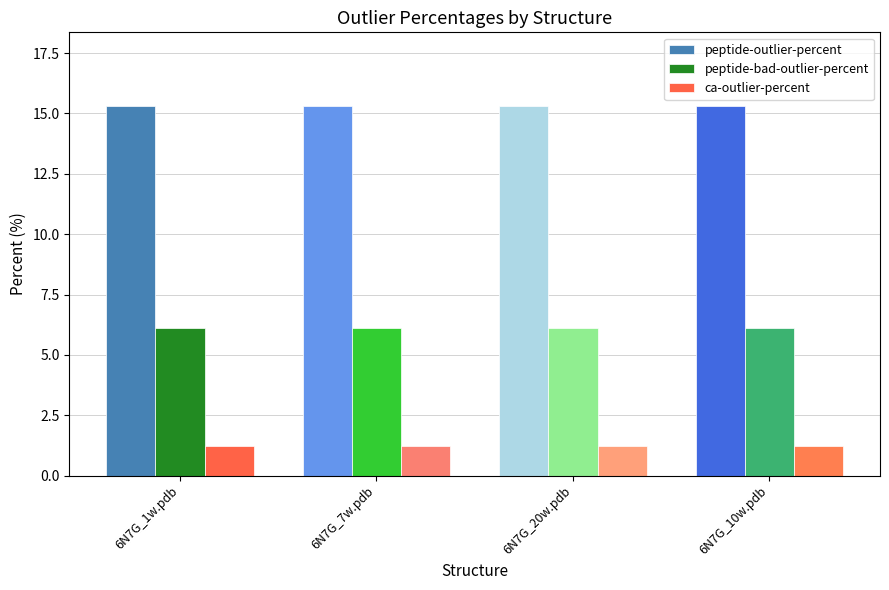

What is the total value across all series at 6N7G_10w.pdb?

22.6